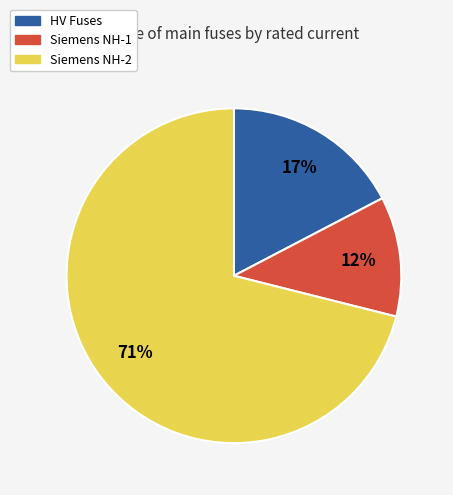

To the nearest percent, what is the difference between the largest and smallest slice percentages?

59%